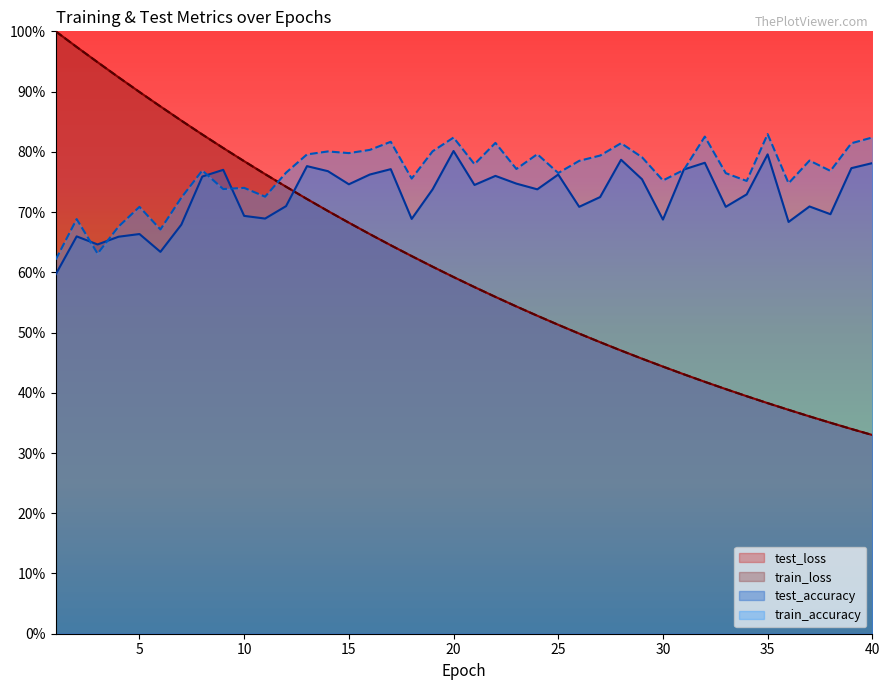

What is the value of the test_loss point at the 21st from the left?

0.6